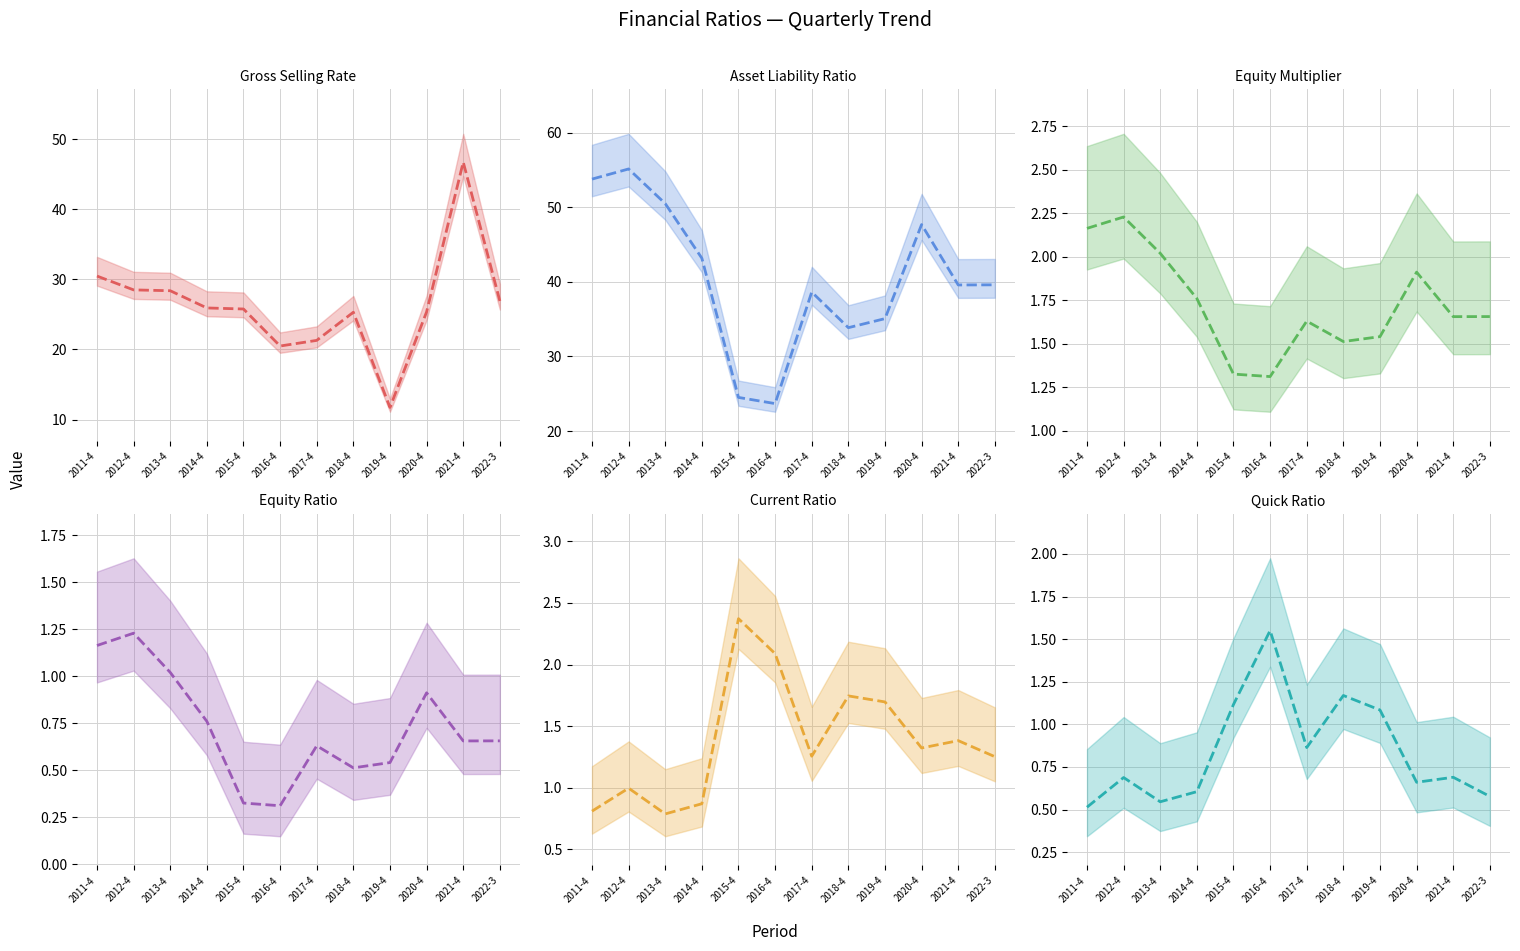

How many data points does each series have?

12